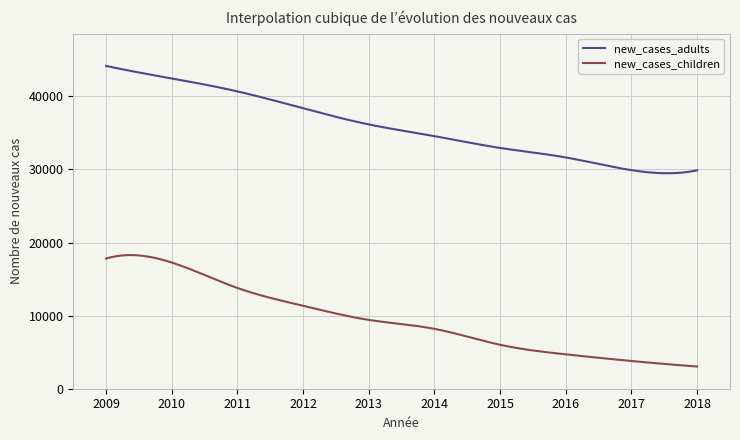

What is the minimum value for new_cases_children?

3037.0